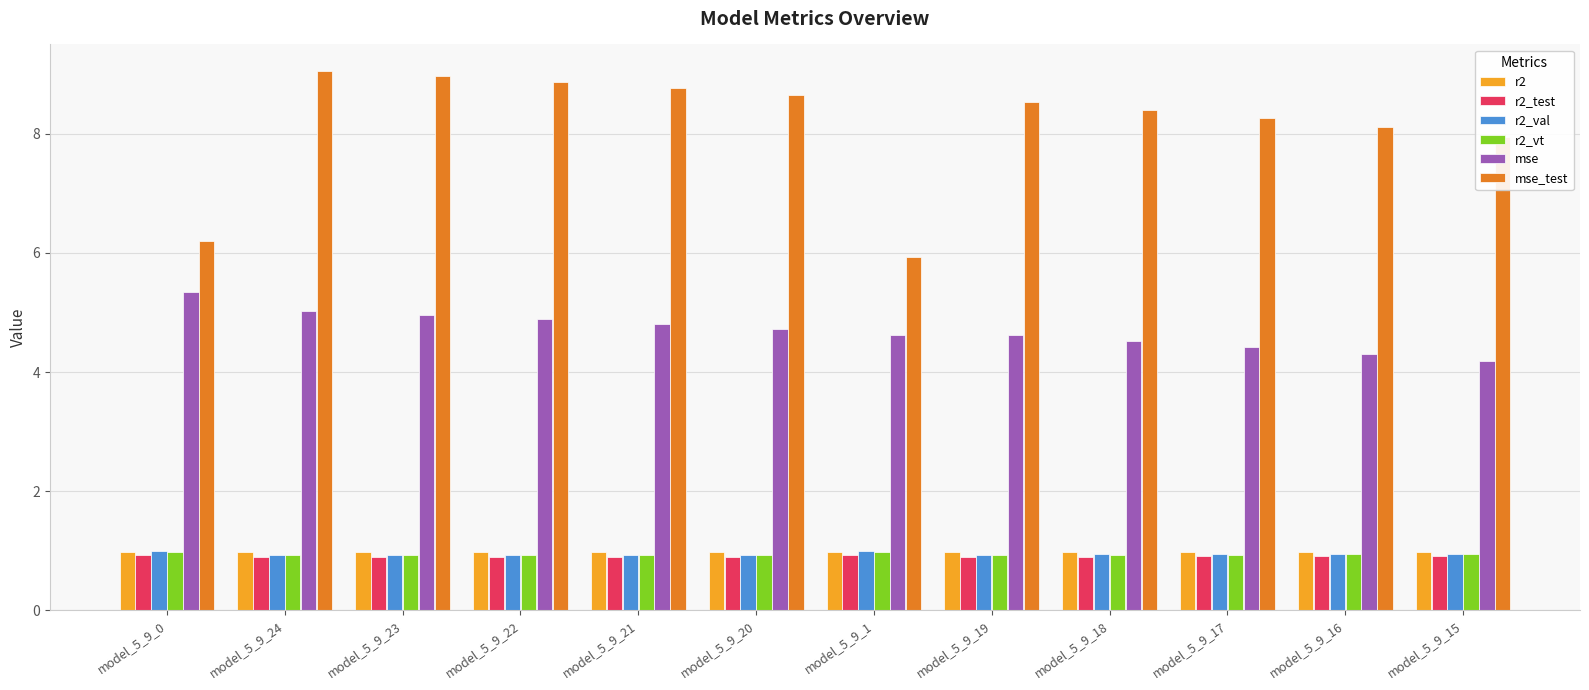

What are all the series names shown in the legend?

r2, r2_test, r2_val, r2_vt, mse, mse_test